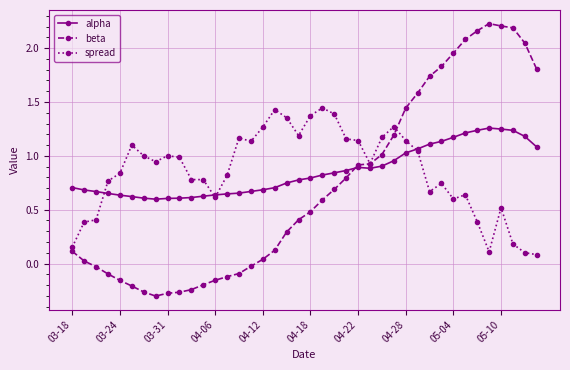

True or false: alpha has more than 1 points higher than both neighbors.

True